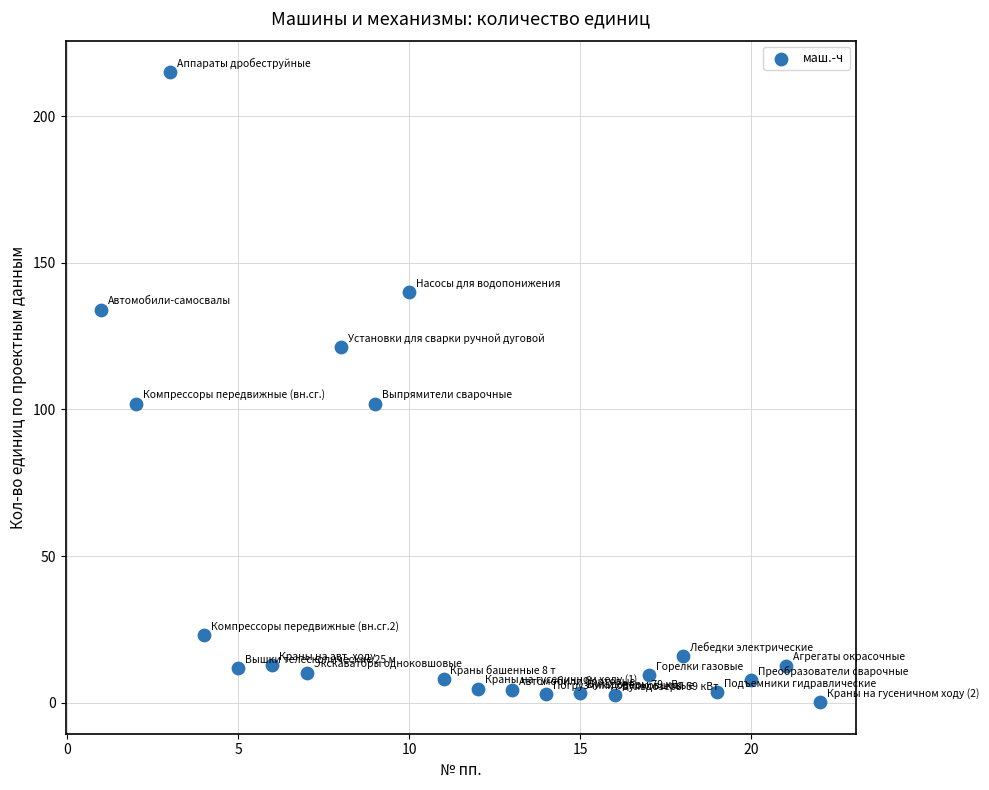

What is the range of Y values (max minus min)?

214.9